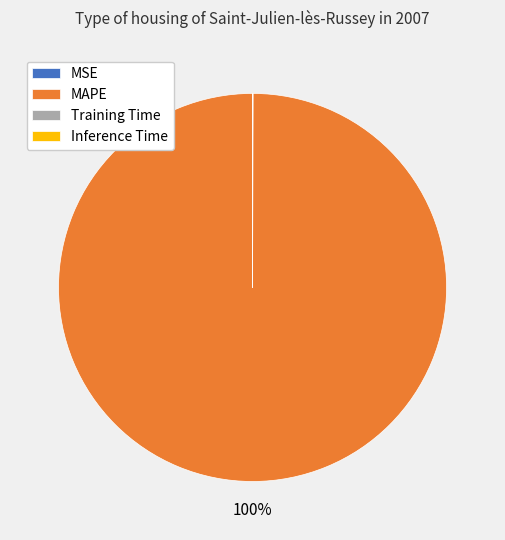

Which category accounts for the majority?

MAPE